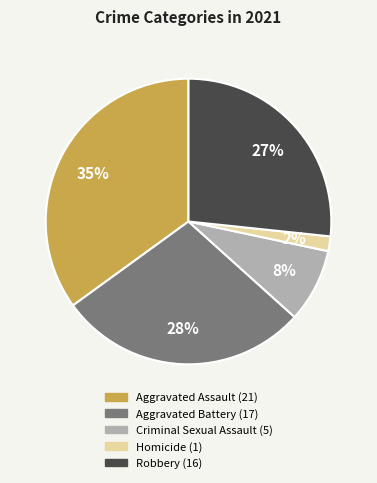

To the nearest percent, what percentage of the pie is Aggravated Battery?

28%